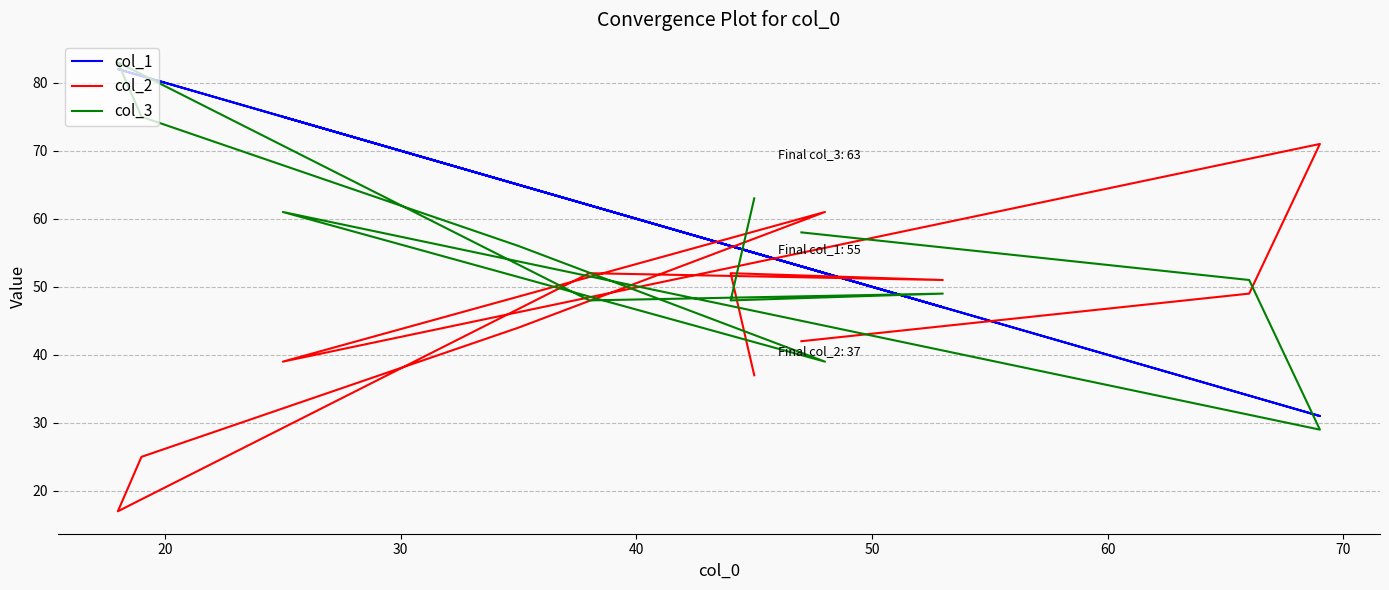

Which series has the largest total across all categories?

col_1